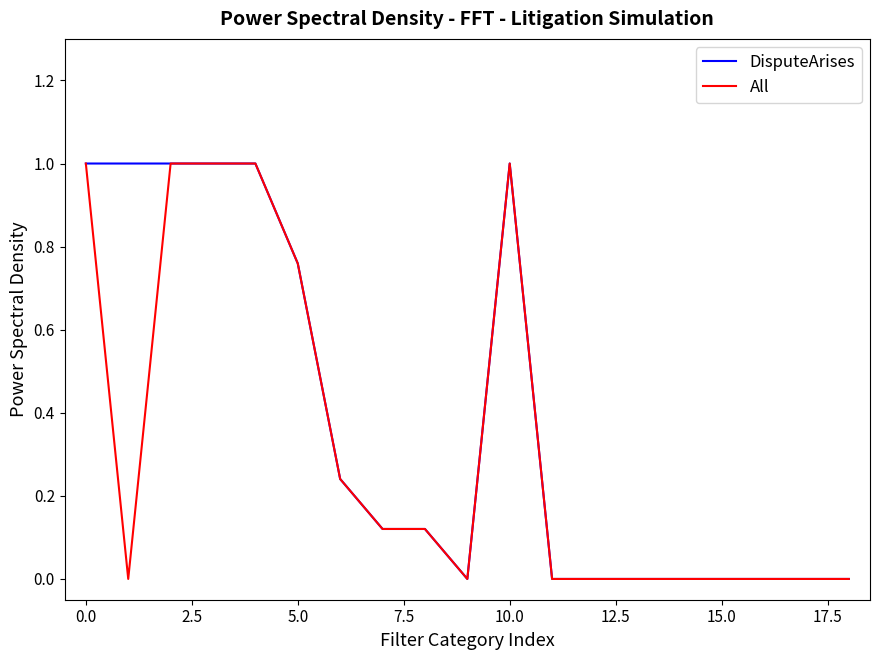

What are all the series names shown in the legend?

DisputeArises, All